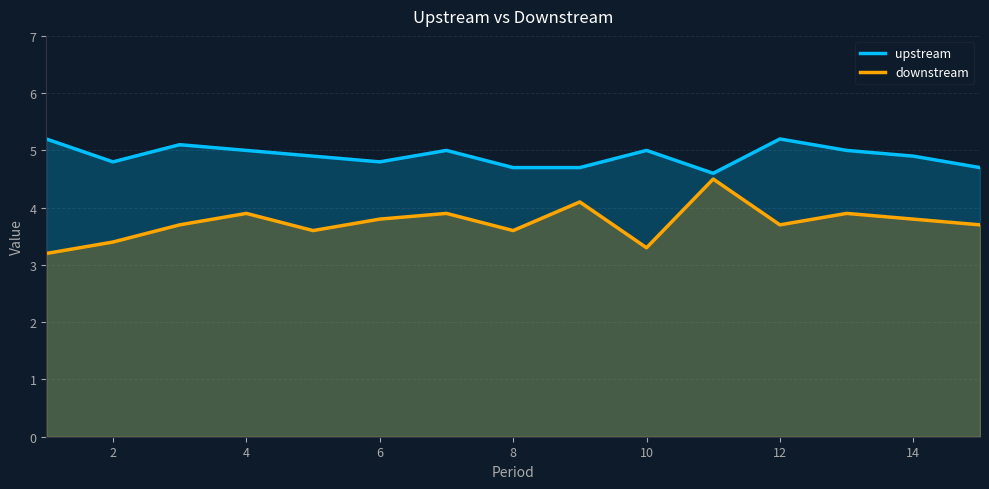

True or false: downstream has more than 2 points higher than both neighbors.

True